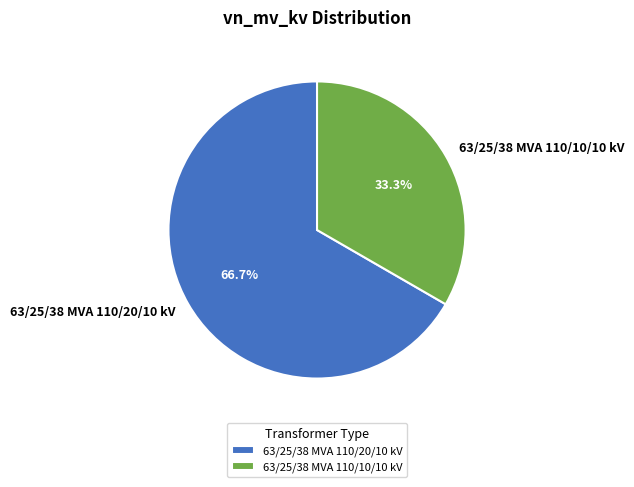

Is there a majority slice in this chart?

Yes